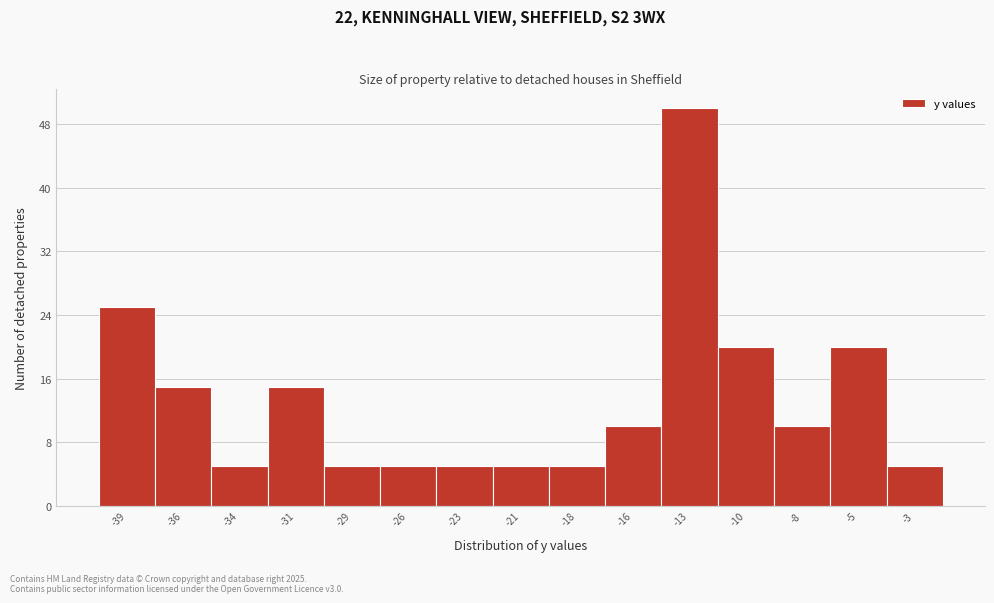

Reading right to left, extract all data points from this chart.

5	20	10	20	50	10	5	5	5	5	5	15	5	15	25